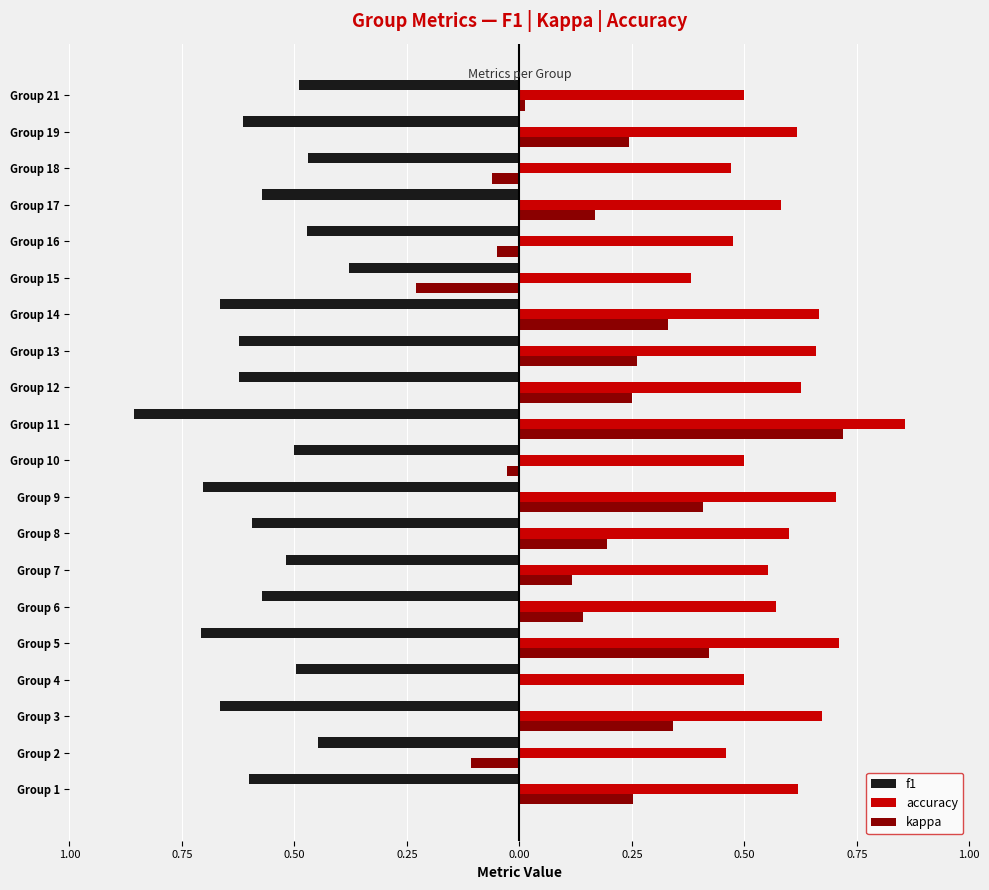

What is the value of the kappa bar at the 16th from the left?

-0.1